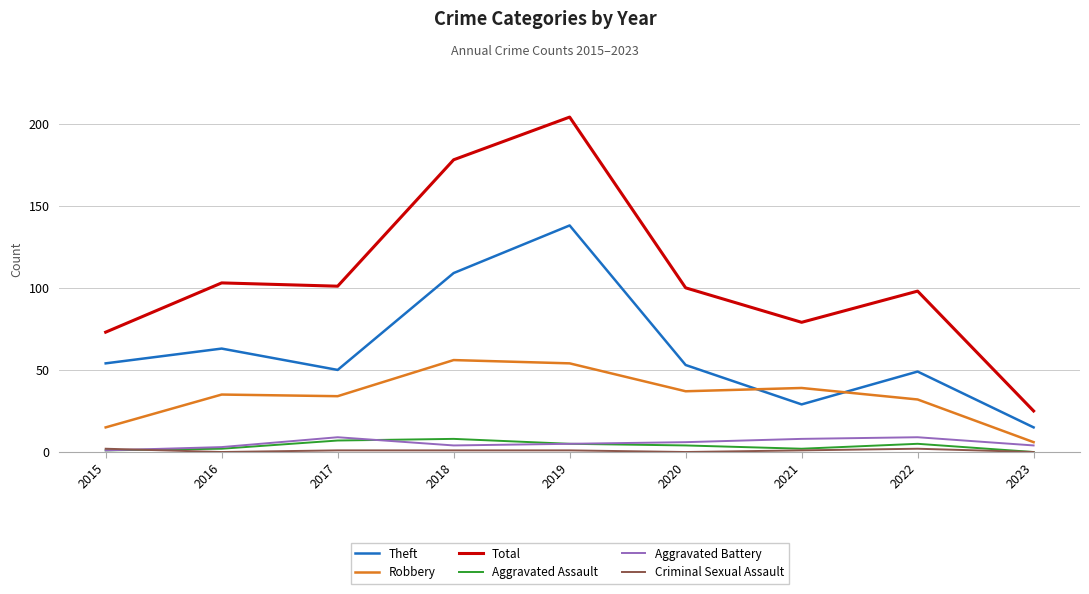

True or false: Aggravated Assault and Theft intersect in this chart.

False